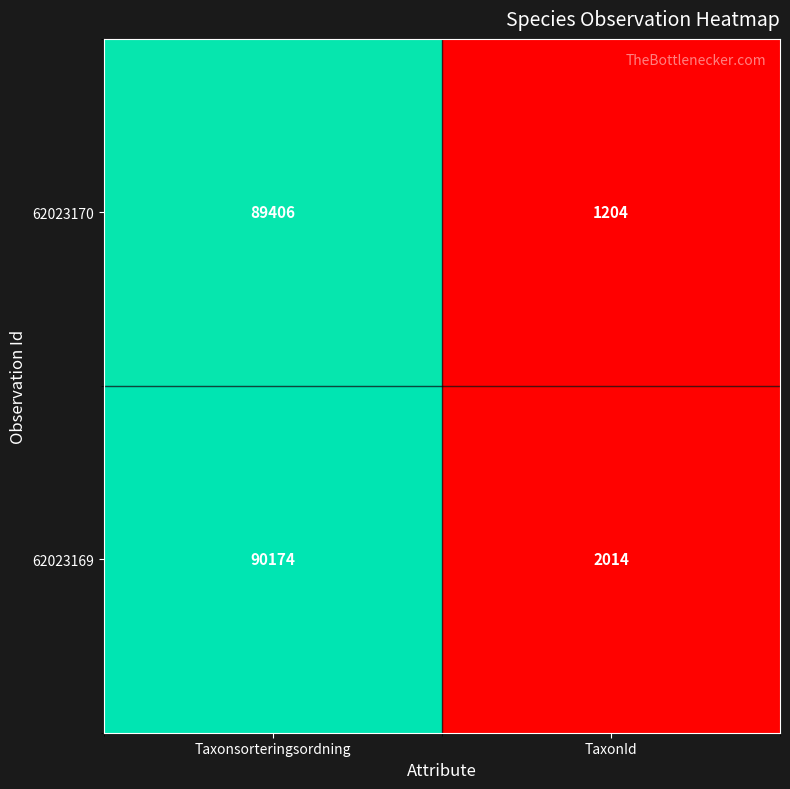

Reading left to right, what are all the values shown in this chart?

62023170: 89406	1204
62023169: 90174	2014